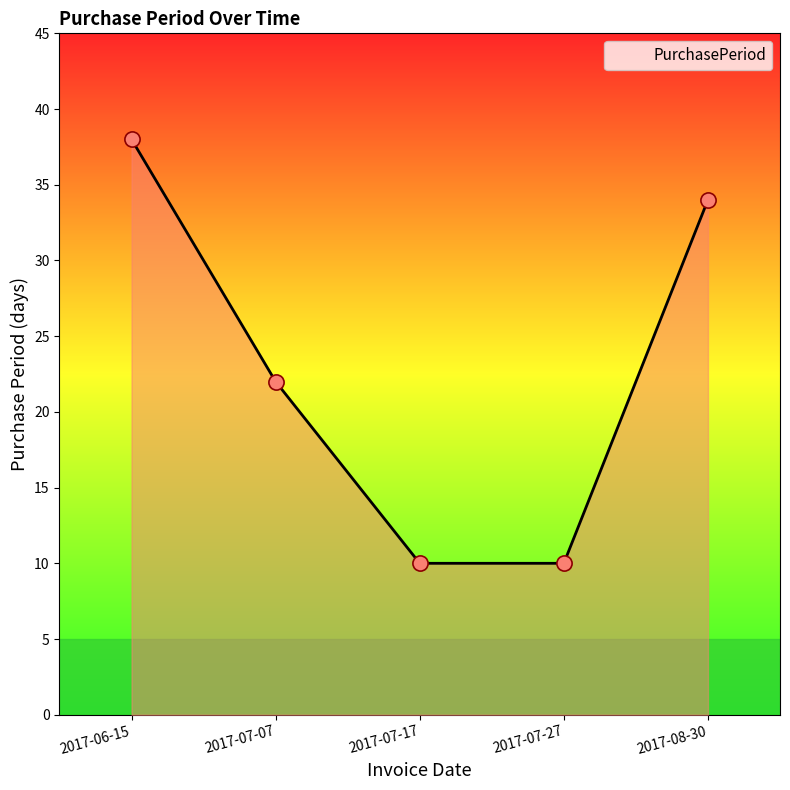

What is the ratio of the value at 2017-07-17 to the value at 2017-08-30?

0.3